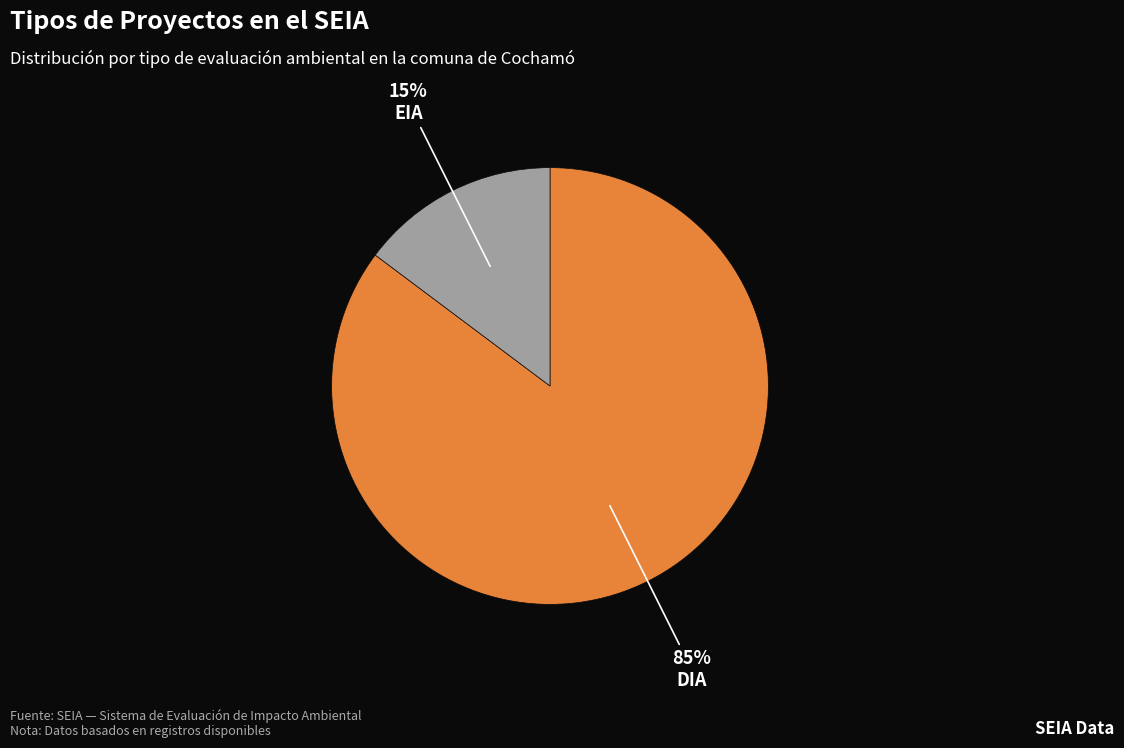

Is there any slice that represents more than half of the pie?

Yes